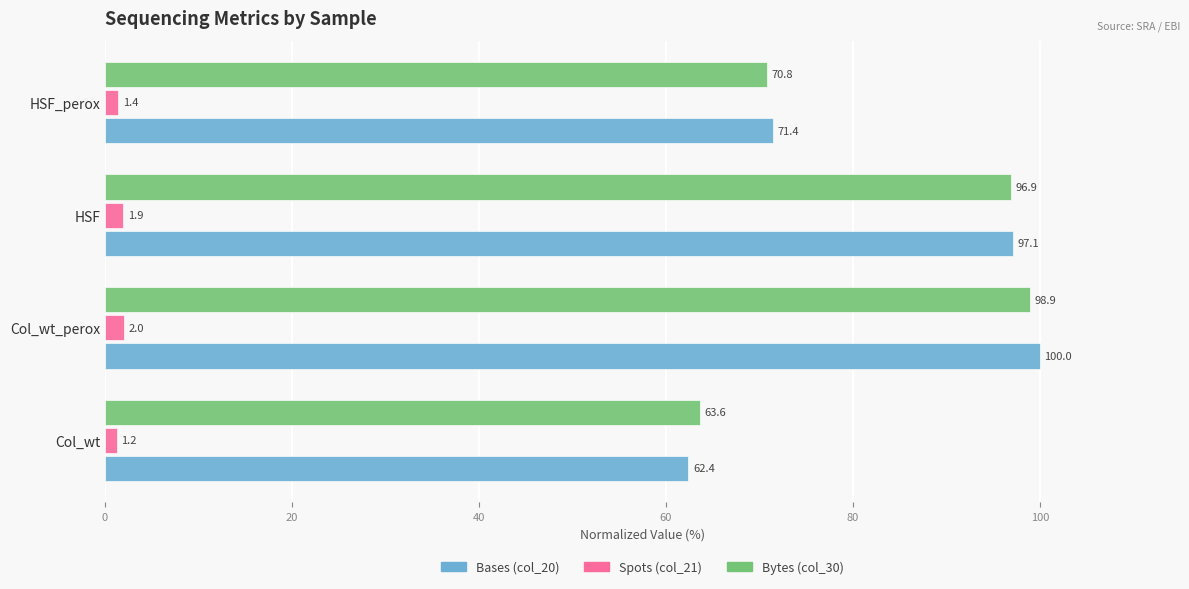

Rank the series by their maximum value, from highest to lowest.

Bases (col_20), Bytes (col_30), Spots (col_21)